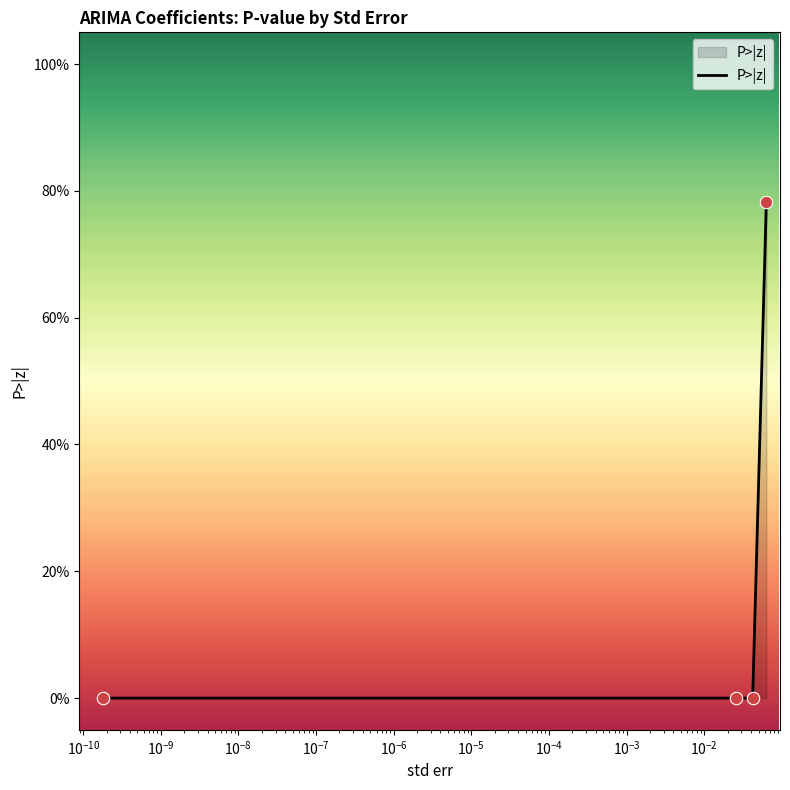

Is this an area chart (filled region under the line)?

Yes